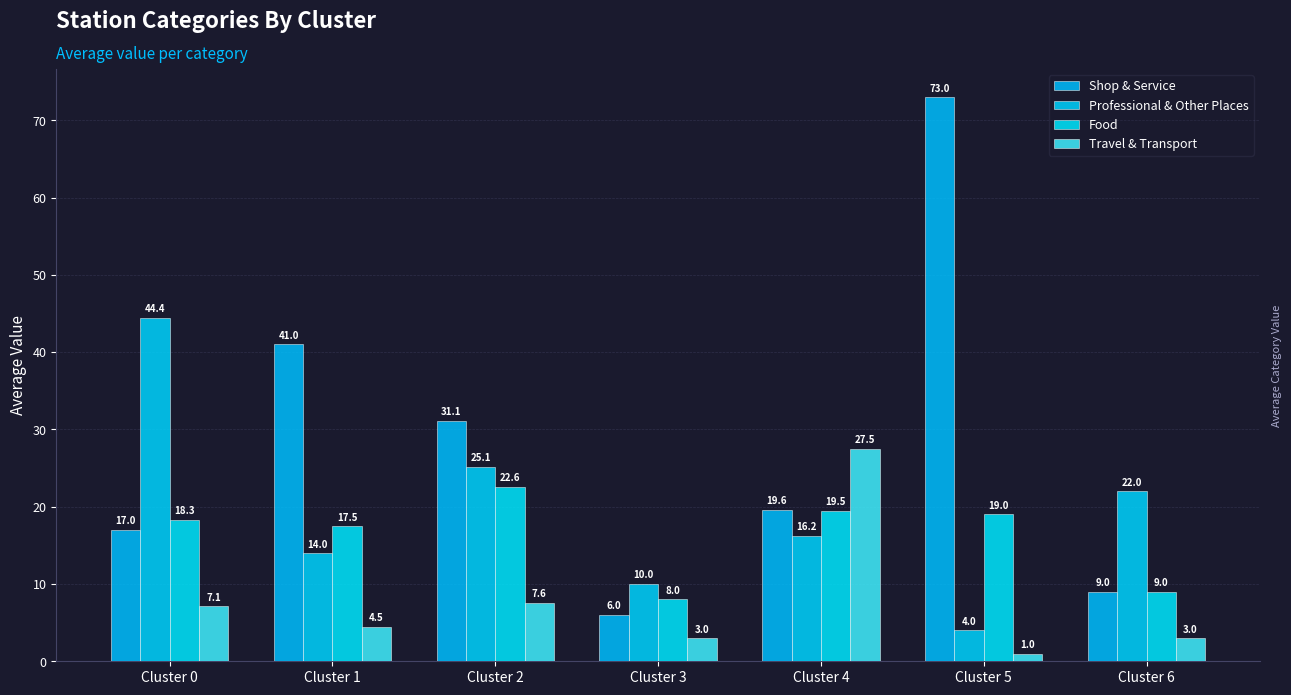

How many groups of bars are there?

7